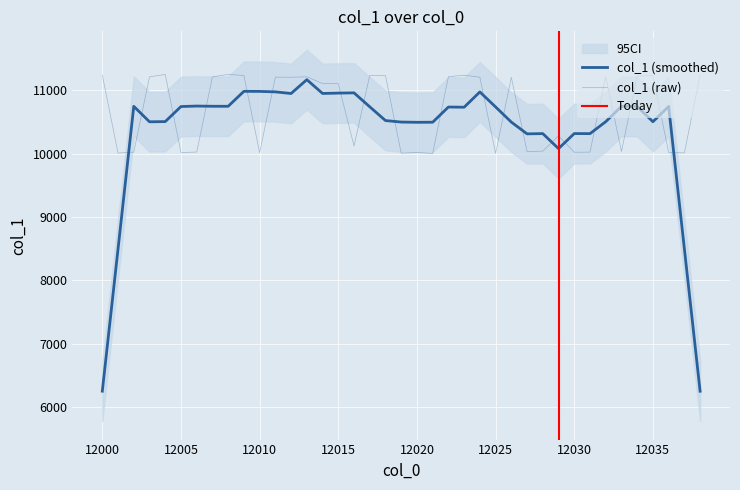

Where does the data first go above 11105?

12000